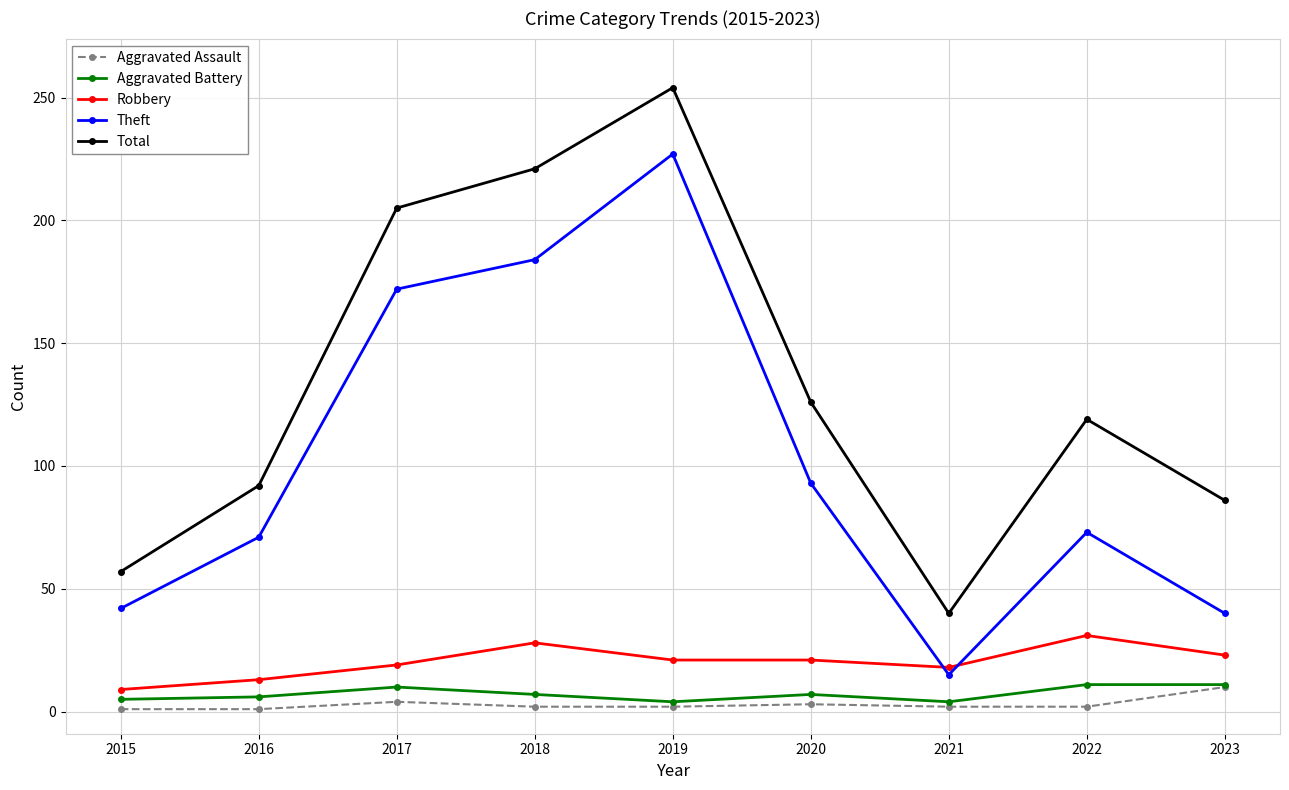

Which series has the largest total across all categories?

Total